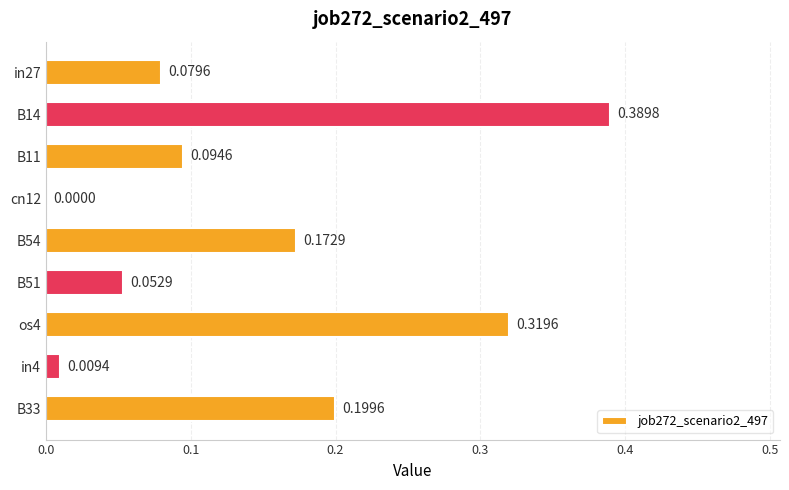

What is the sum of all values?

1.3